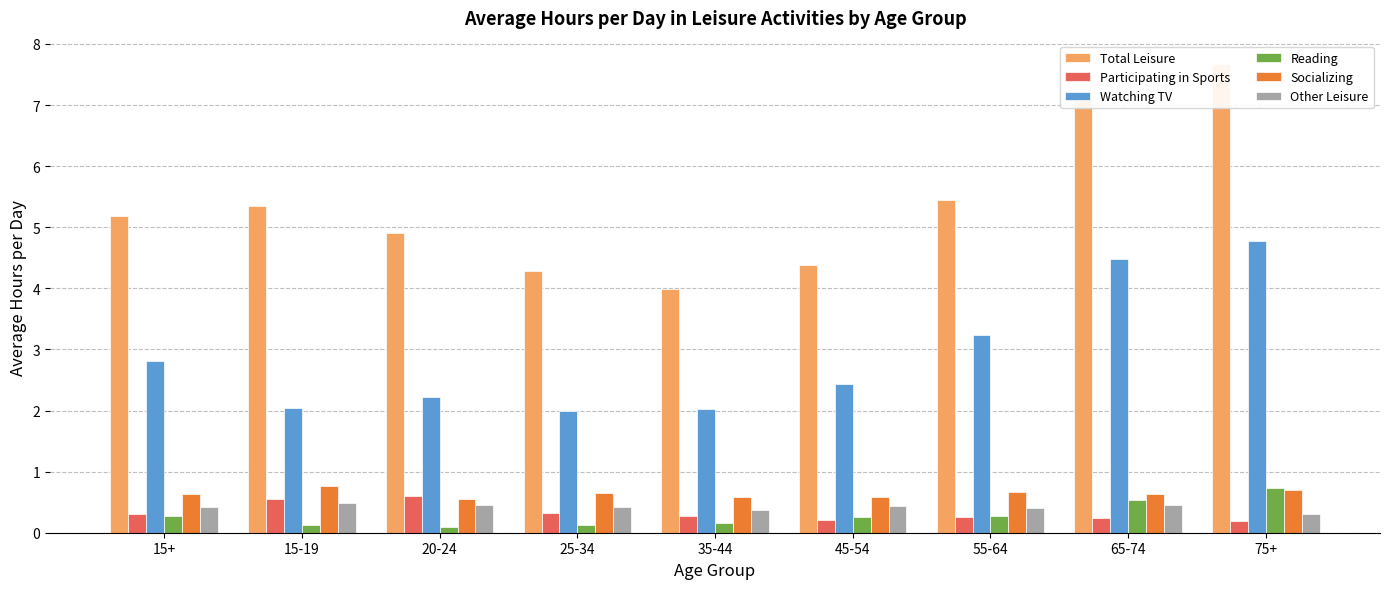

What is the approximate value of Total Leisure at 35-44?

4.0